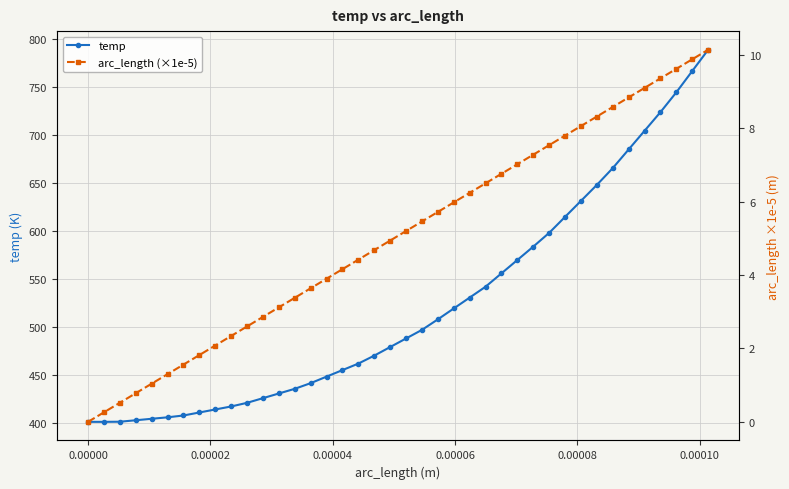

True or false: arc_length (×1e-5) and temp cross at least once.

False